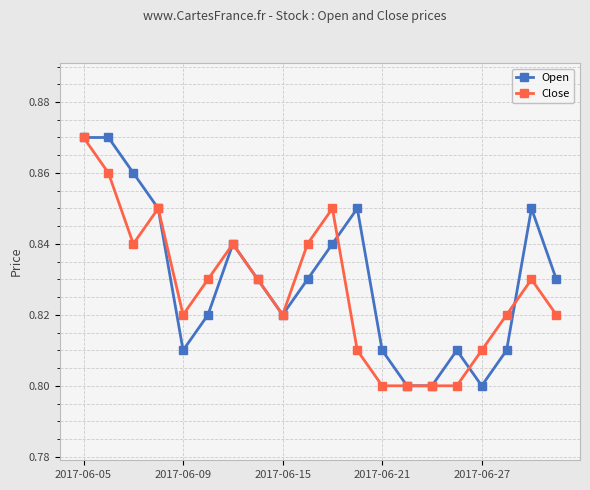

What is the sum of all Open values?

16.6